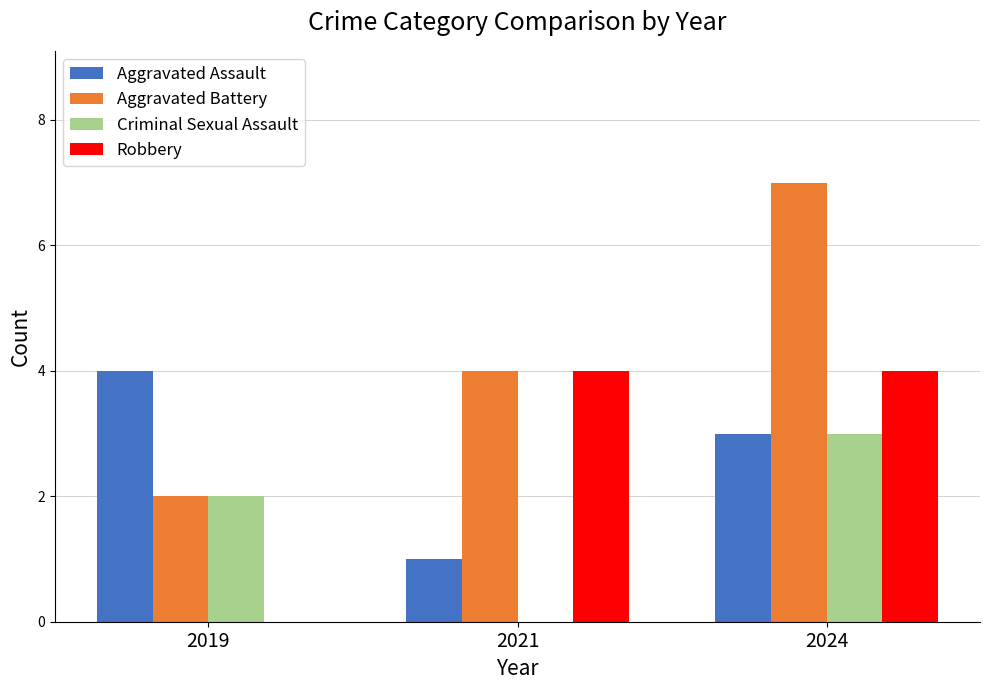

What is the sum of all Aggravated Assault values?

8